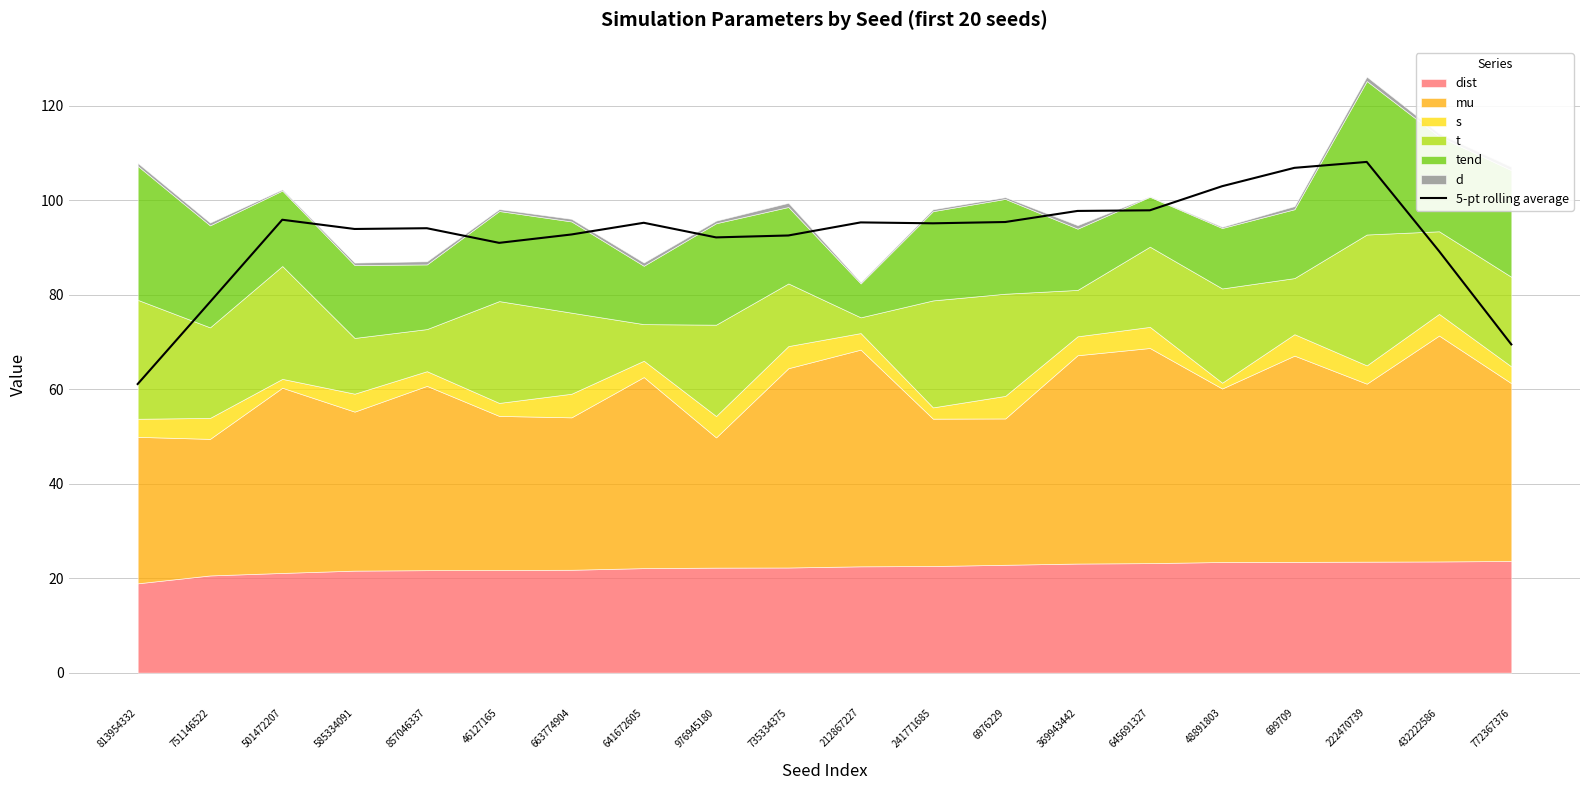

Which category has the lowest value across all series?

813954332